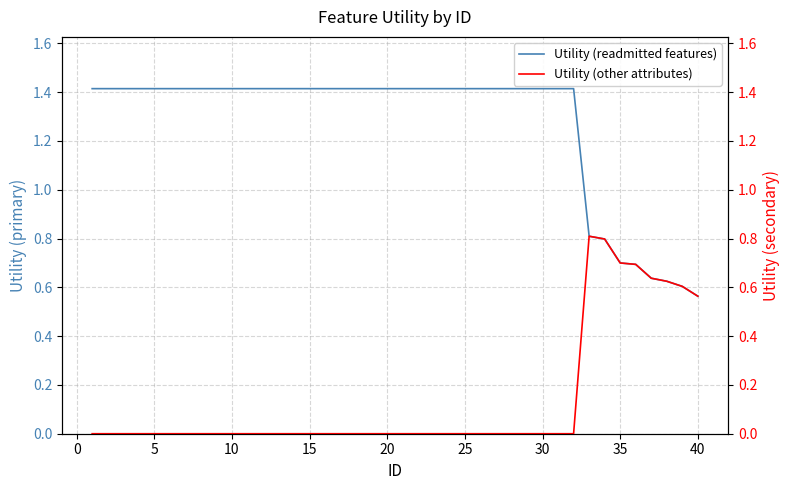

What is the value of the Utility (readmitted features) point at the 37th from the left?

0.6